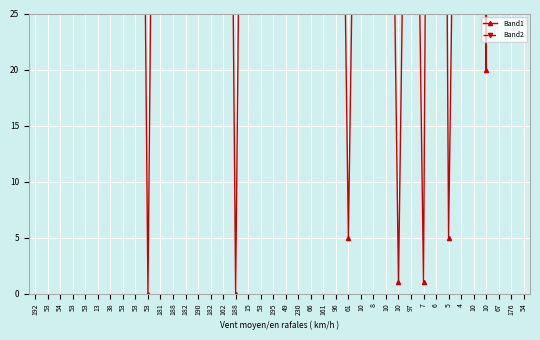

Reading left to right, what are all the values shown in this chart?

Band1: 131	119	122	130	133	116	121	73	122	0	121	107	117	129	109	130	0	114	107	133	130	126	122	138	90	5	81	113	85	1	82	1	188	5	87	120	20	214	80	226
Band2: 189	173	181	181	169	189	172	145	173	173	189	169	161	161	161	170	169	188	173	173	145	177	181	169	123	168	163	161	167	169	173	169	167	172	219	176	169	189	64	242